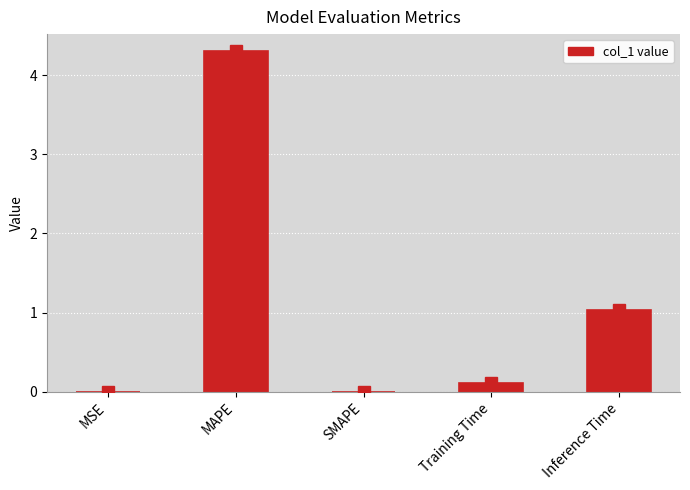

The value at MAPE is 4.3. True or false?

True